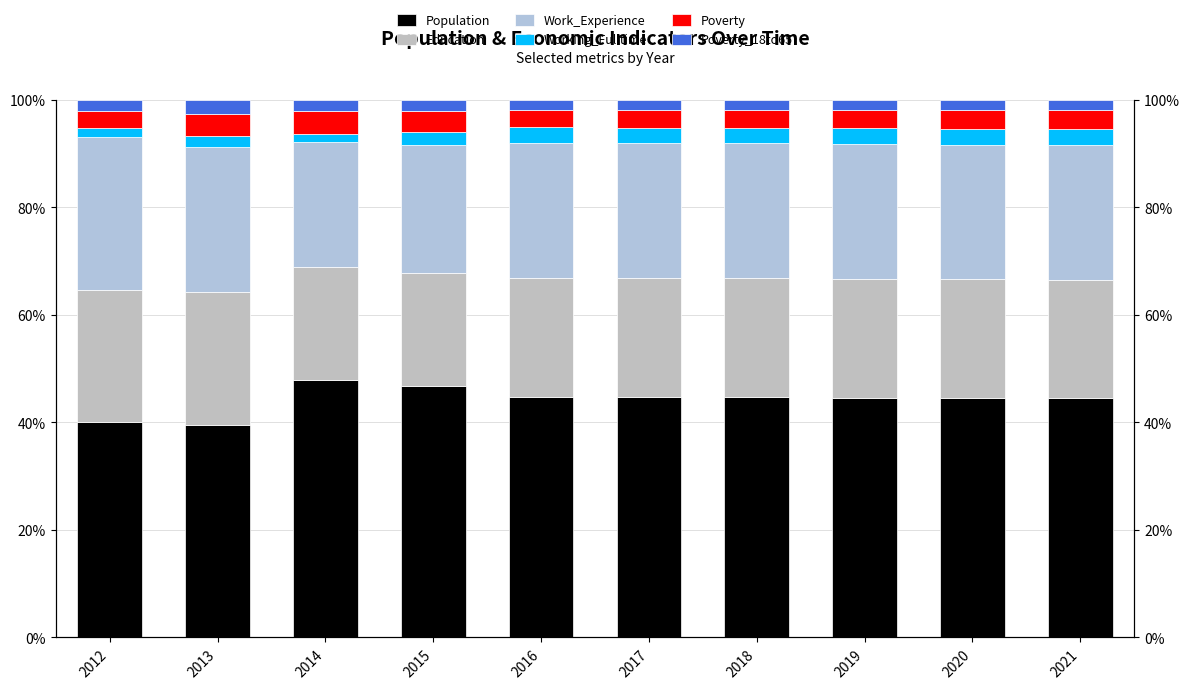

Where is Poverty_18to65 nearest to the value 2?

2014